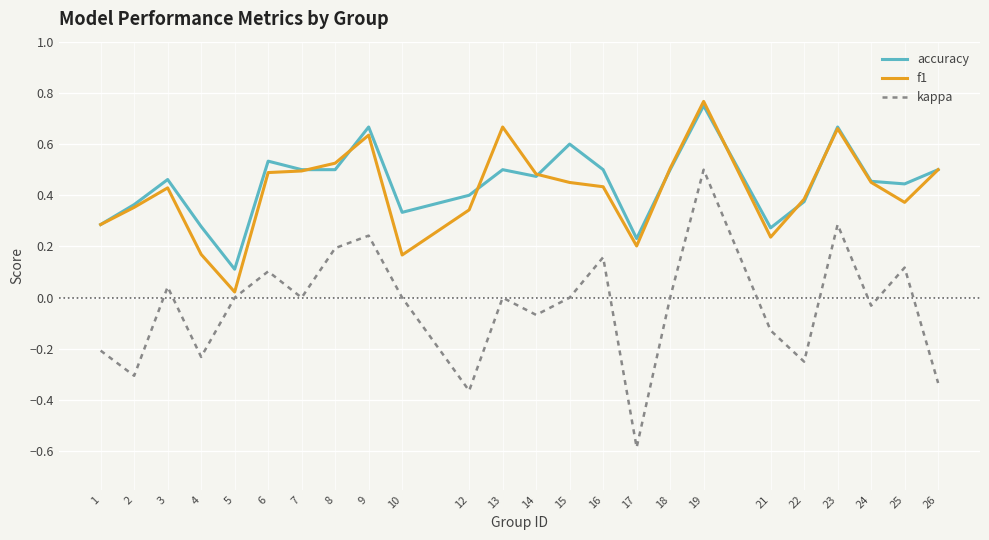

Which series has the widest spread of values?

kappa